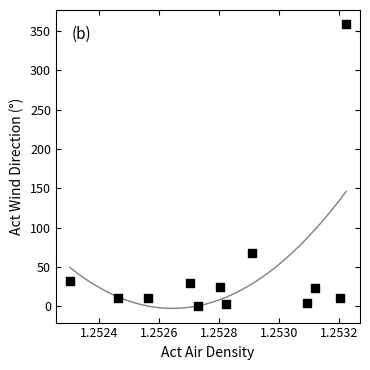

What Y value in the scatter plot is closest to 179?

67.7